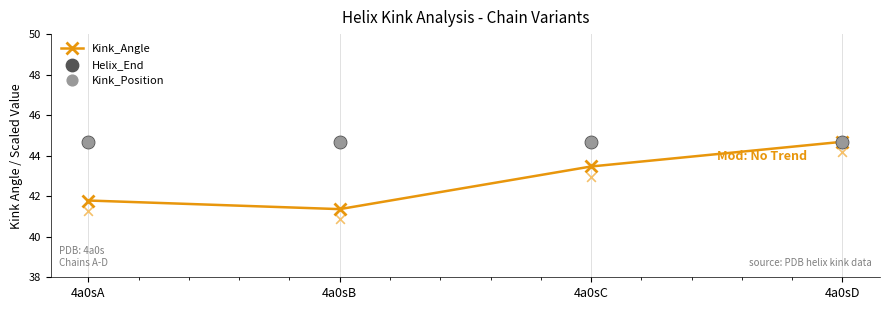

Which series reaches the maximum Y coordinate?

Kink_Angle